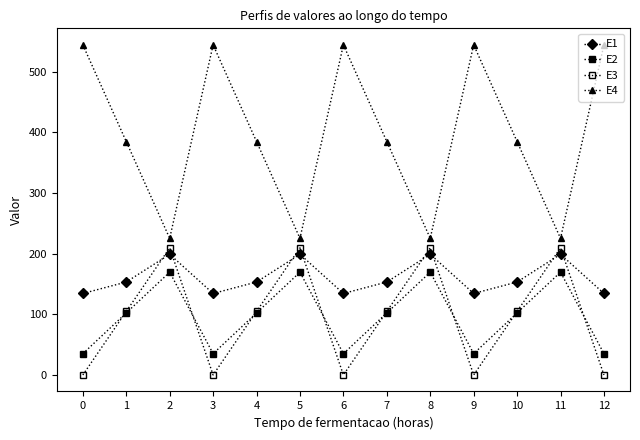

How many interior local peaks does the E2 series have?

4